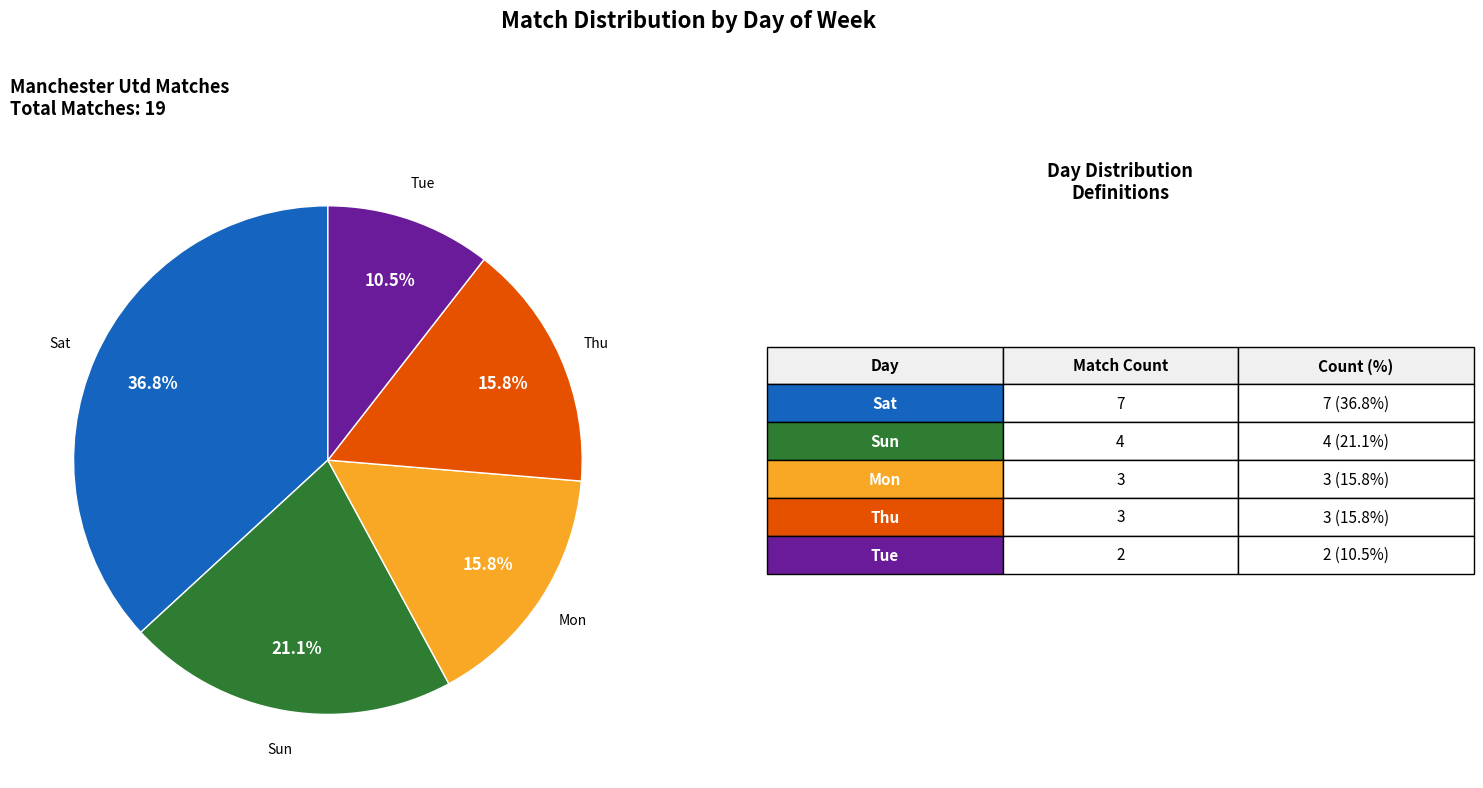

Is there any slice that represents more than half of the pie?

No